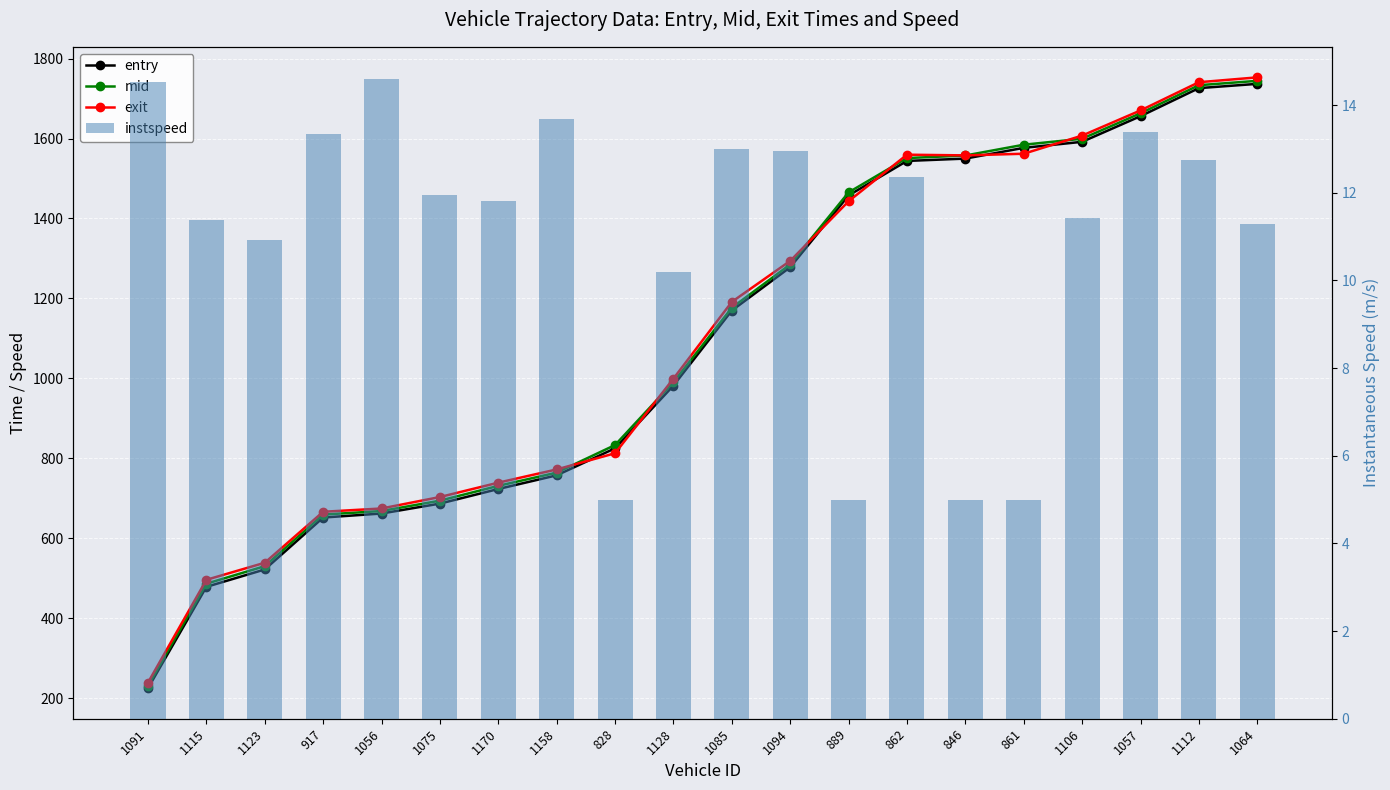

Reading left to right, list all the values displayed in this chart.

entry: 224.9	478.4	521.9	651.8	661.9	686.7	723.2	757.4	825.1	982.0	1169.7	1278.0	1457.6	1543.9	1549.8	1576.6	1591.8	1655.9	1726.0	1736.7
mid: 231.2	486.3	530.1	659.2	668.1	694.0	731.1	764.2	833.2	990.5	1176.6	1285.0	1465.2	1551.1	1557.5	1584.5	1599.5	1663.0	1733.4	1744.3
exit: 238.9	496.0	538.7	666.2	674.5	703.1	739.1	772.1	812.7	999.4	1191.3	1293.9	1443.1	1559.5	1557.8	1562.0	1607.3	1670.2	1740.8	1753.0
instspeed: 14.5	11.4	10.9	13.3	14.6	12.0	11.8	13.7	5.0	10.2	13.0	13.0	5.0	12.4	5.0	5.0	11.4	13.4	12.8	11.3